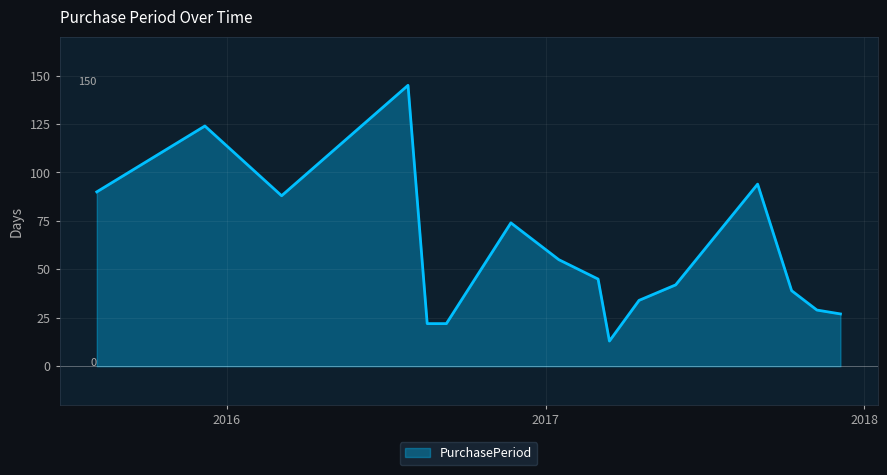

What is the maximum value shown in the chart?

145